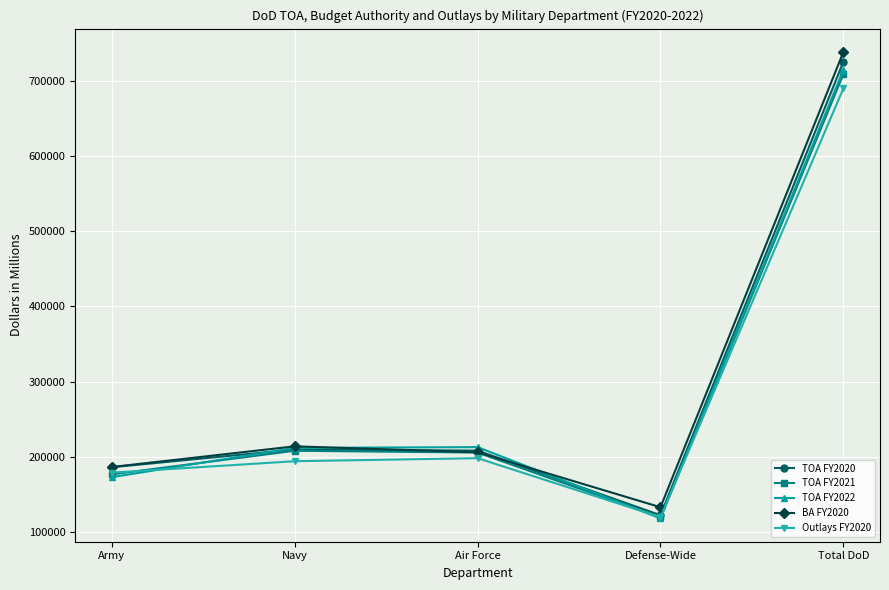

True or false: Outlays FY2020 has more than 0 interior local peaks.

True